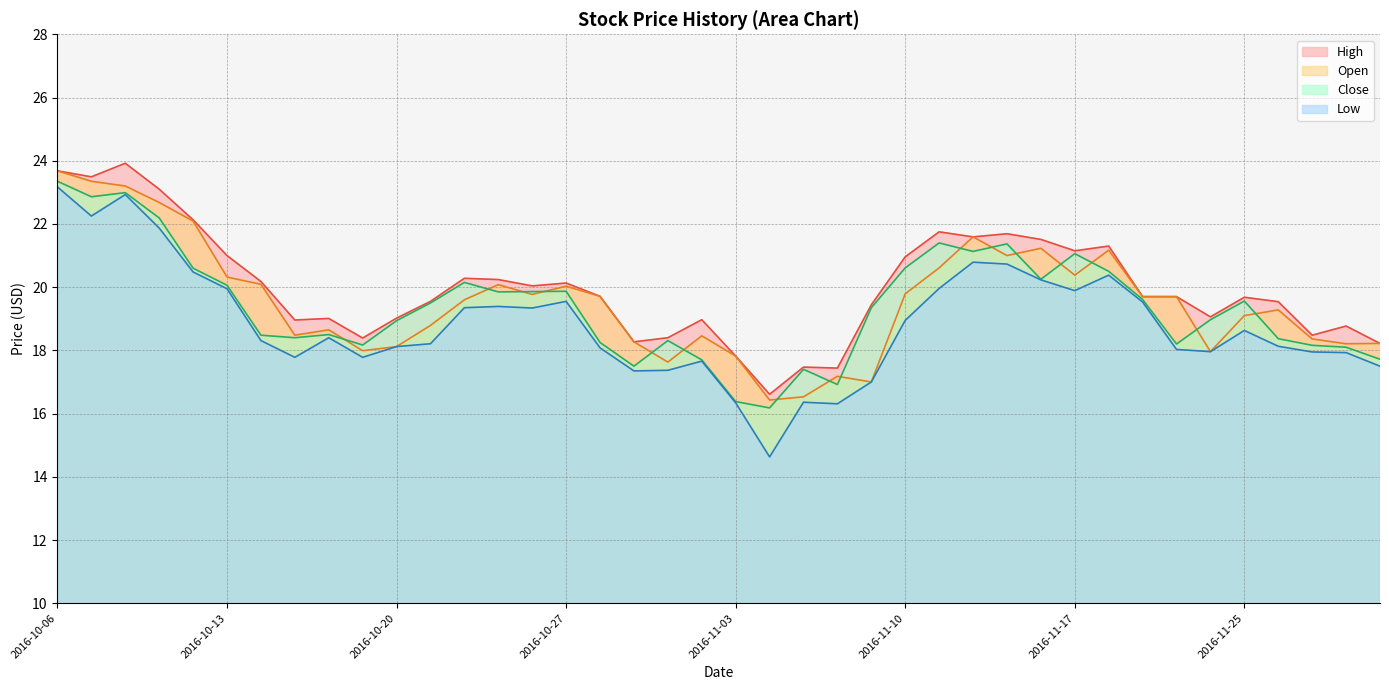

What is the total value across all series at 2016-10-24?

79.4